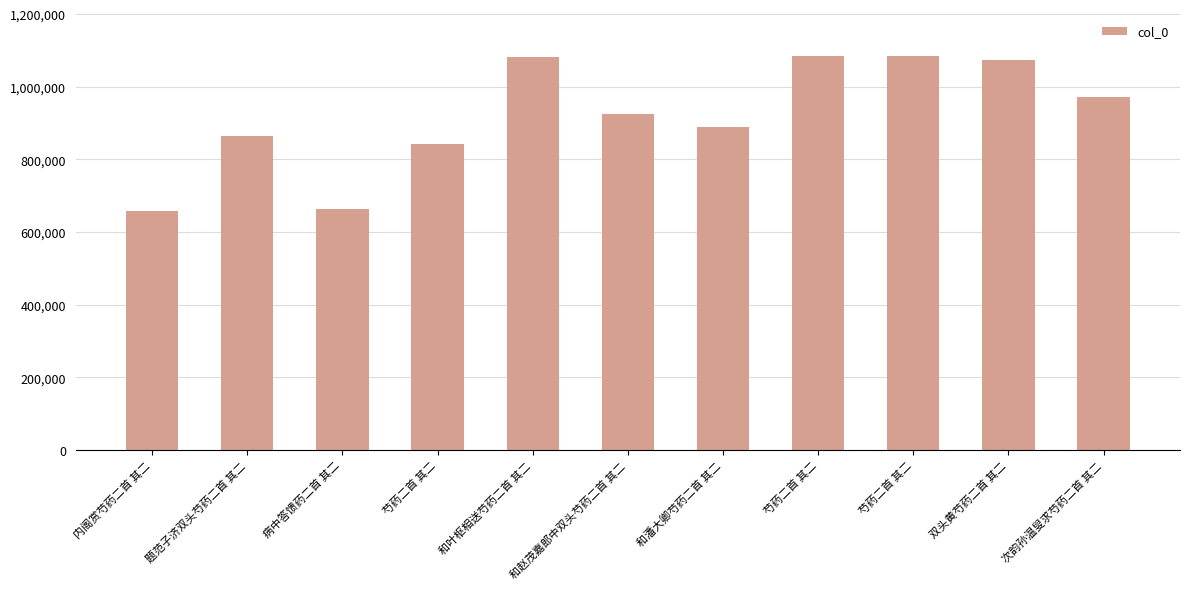

How many categories are shown in the chart?

11